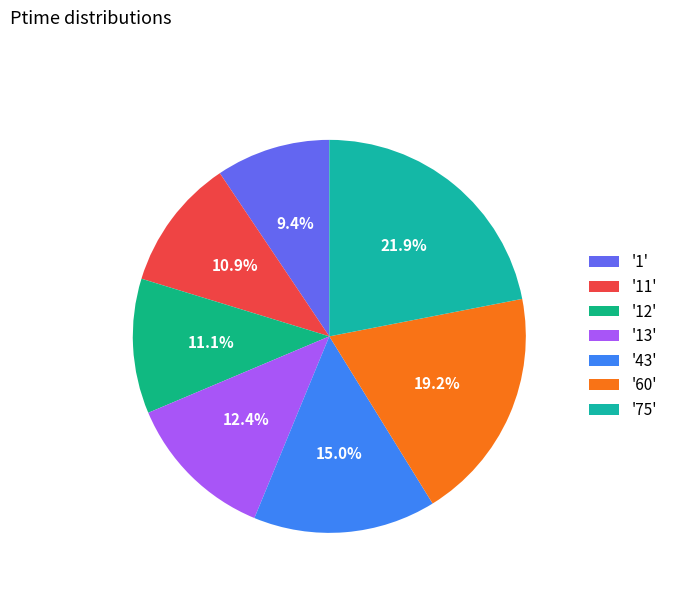

To the nearest percent, what is the difference between the largest and smallest slice percentages?

13%